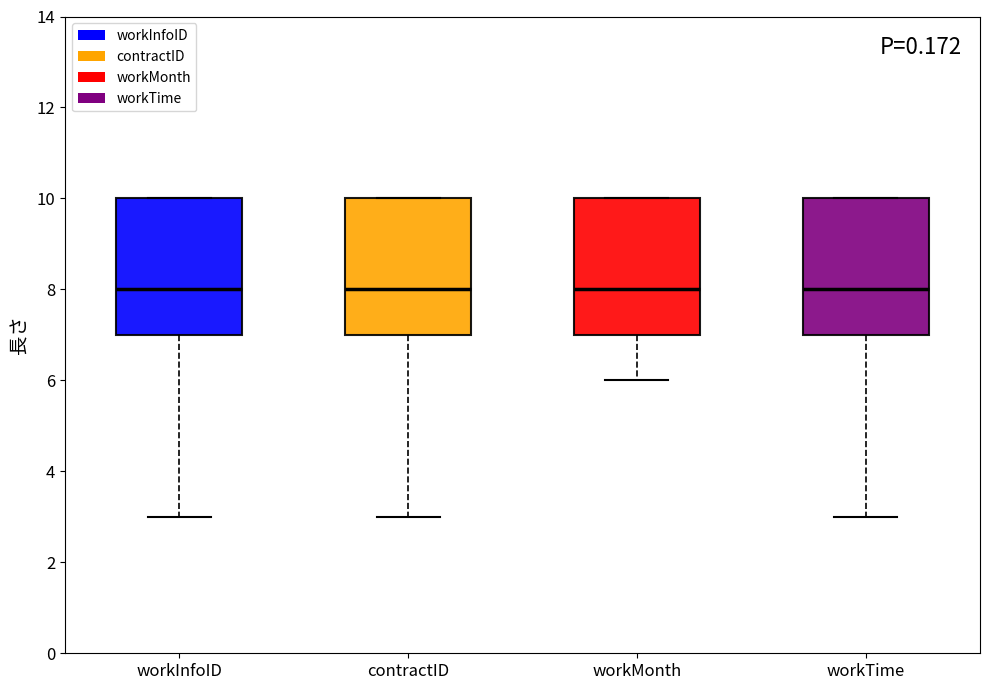

Reading left to right, read every box against the y-axis: the position of its median line, the range the box covers, and the ends of its whiskers. The values are not printed on the chart, so give them approximately, as read against the axis.

workInfoID: median 8, box 7 to 10, whiskers 3 to 10
contractID: median 8, box 7 to 10, whiskers 3 to 10
workMonth: median 8, box 7 to 10, whiskers 6 to 10
workTime: median 8, box 7 to 10, whiskers 3 to 10